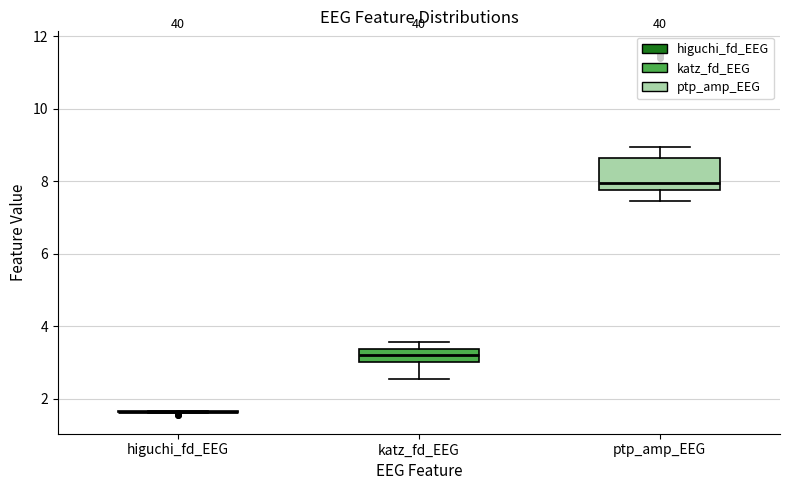

Reading left to right, transcribe this box plot: for each box, give where its median line is, the range the box spans, and where its two whiskers end, as read against the y-axis. The values are not printed on the chart, so give them approximately, as read against the axis.

higuchi_fd_EEG: box collapsed to a line at 1.6, whiskers 1.6 to 1.6
katz_fd_EEG: median 3.2, box 3.0 to 3.4, whiskers 2.6 to 3.6
ptp_amp_EEG: median 8.0, box 7.8 to 8.6, whiskers 7.4 to 9.0